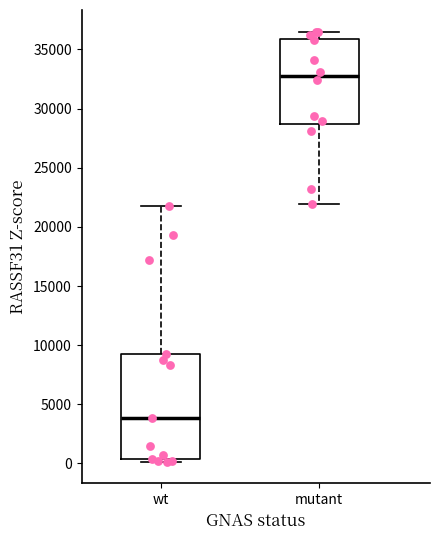

Where does the lower whisker of the box for mutant end on the y-axis? The values are not printed on the chart, so give them approximately, as read against the axis.

22000